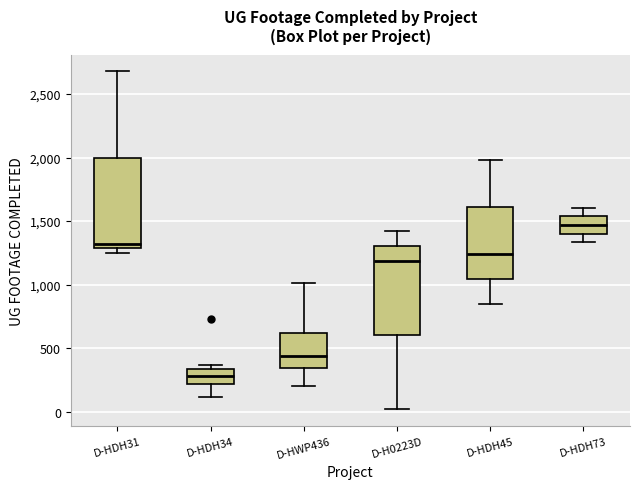

Reading left to right, read every box against the y-axis: the position of its median line, the range the box covers, and the ends of its whiskers. The values are not printed on the chart, so give them approximately, as read against the axis.

D-HDH31: median 1300 (just above the box's lower edge), box 1300 to 2000, whiskers 1250 to 2700
D-HDH34: median 300, box 200 to 350, whiskers 100 to 350 (just above the box's upper edge)
D-HWP436: median 450, box 350 to 600, whiskers 200 to 1000
D-H0223D: median 1200, box 600 to 1300, whiskers 0 to 1450
D-HDH45: median 1250, box 1050 to 1600, whiskers 850 to 2000
D-HDH73: median 1450, box 1400 to 1550, whiskers 1350 to 1600